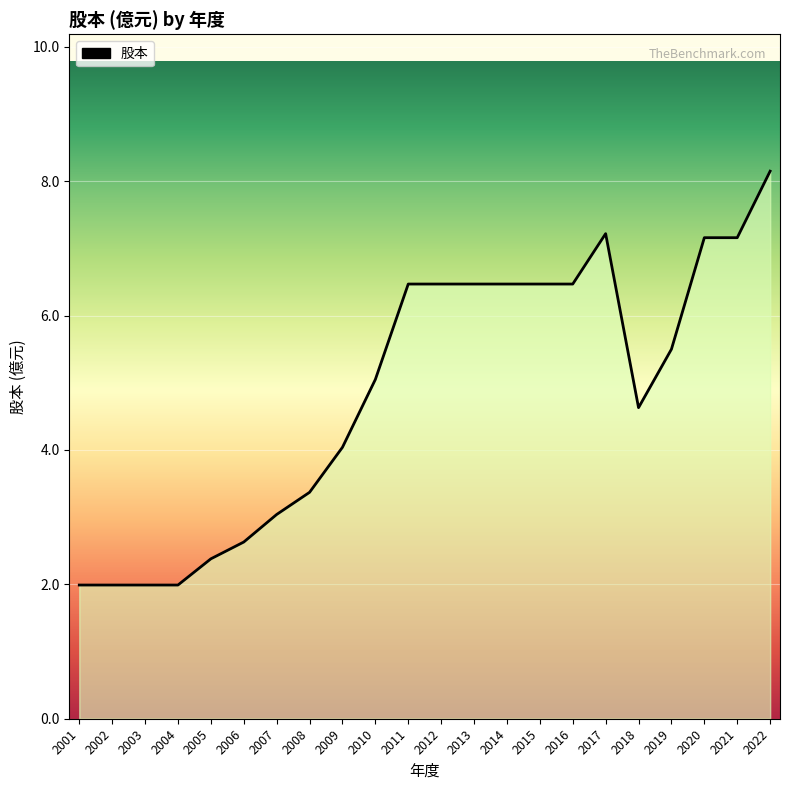

Between 2010 and 2021, which is larger?

2021